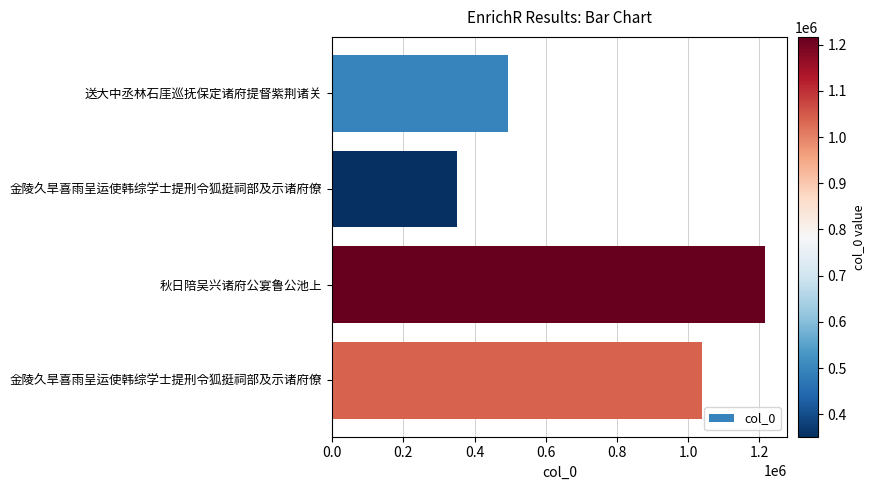

Does the chart contain any negative values?

No